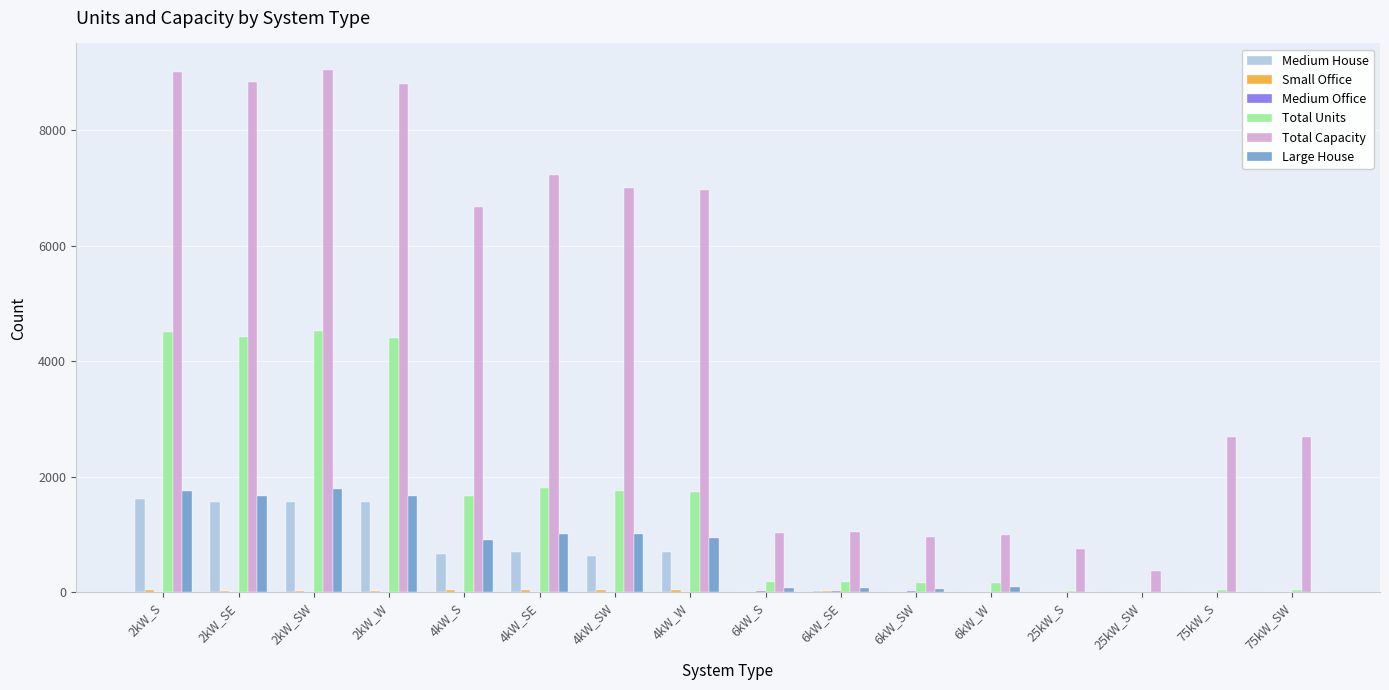

Count the number of data series in this chart.

6